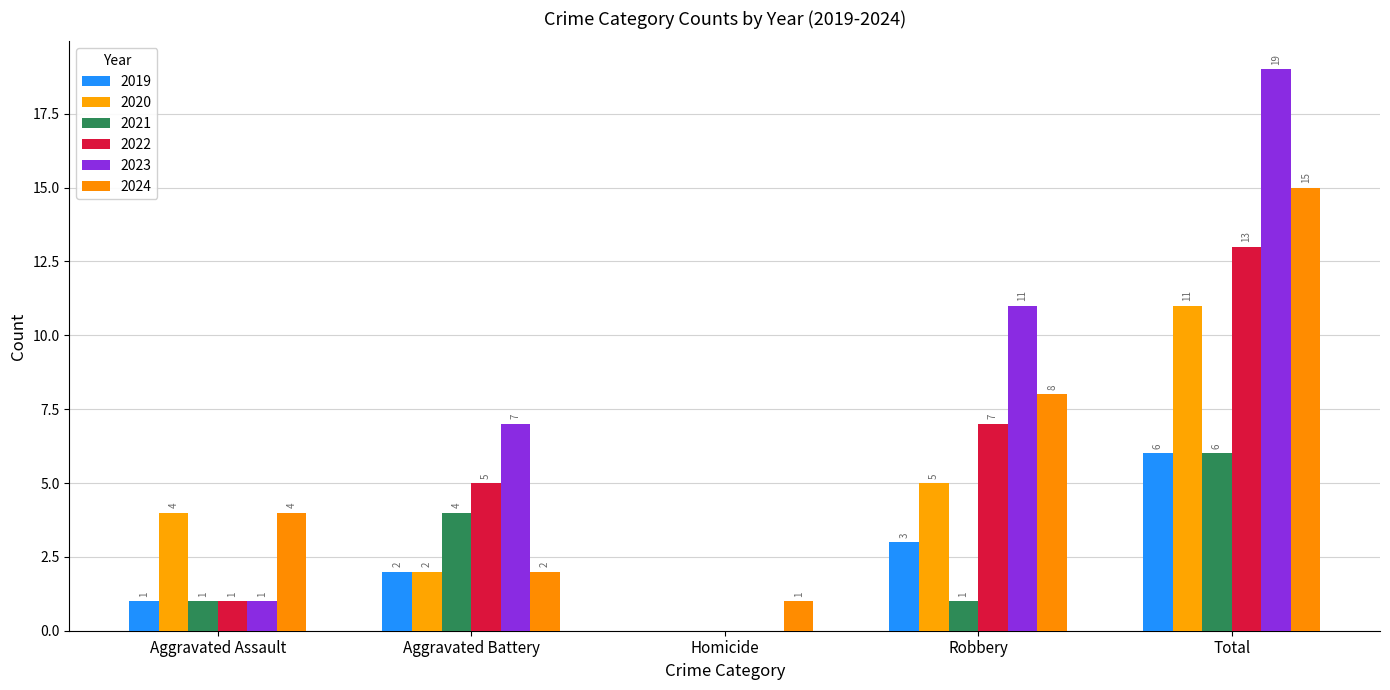

How many distinct data groups are displayed?

6